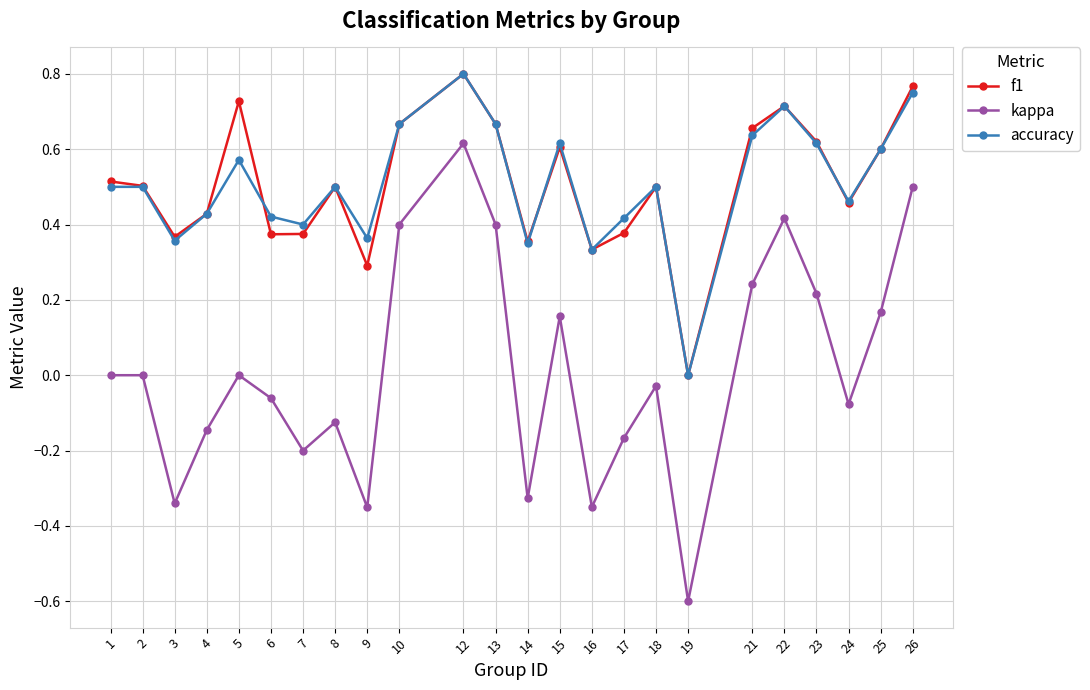

How many positive values does the f1 series have?

23